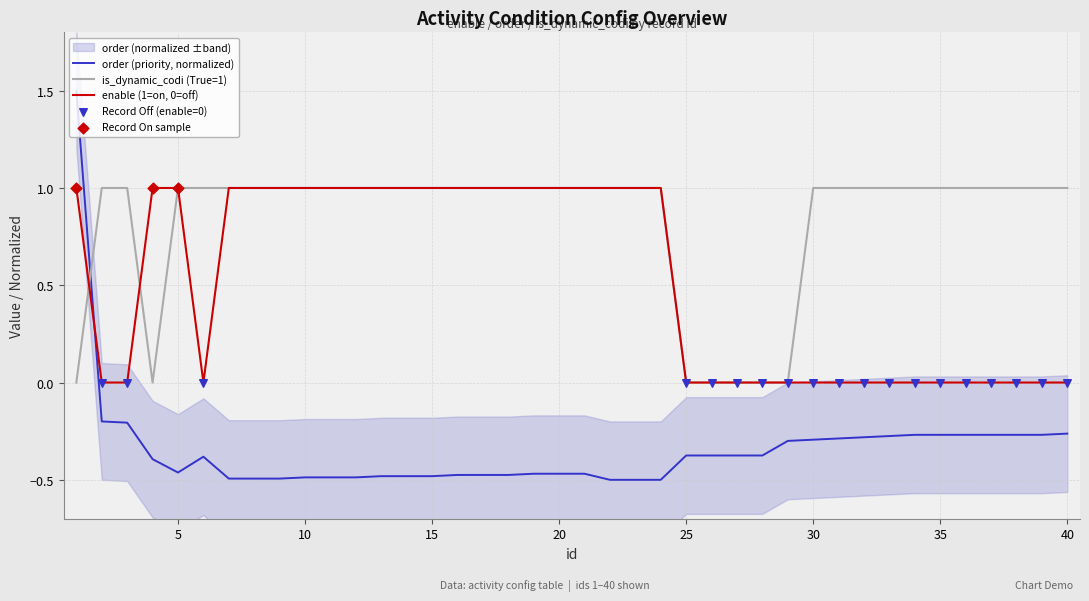

Which series has the largest Y range (max minus min)?

order (priority)